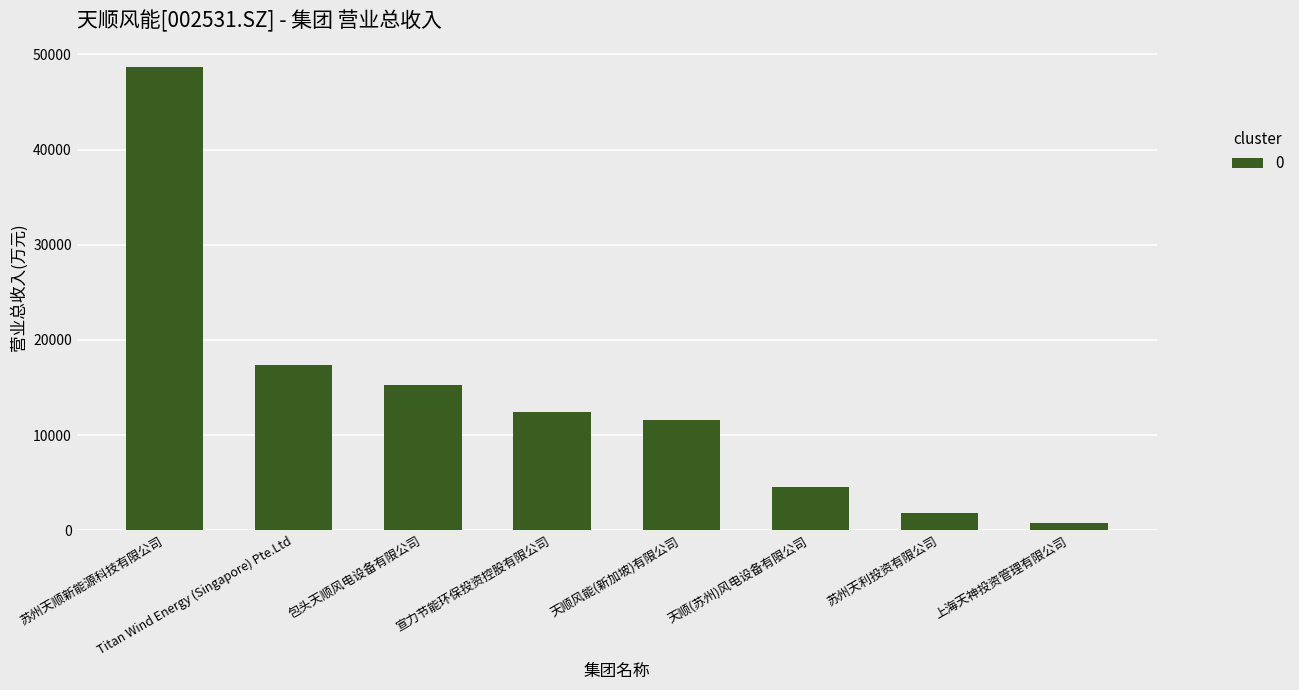

How many data points does each series have?

8